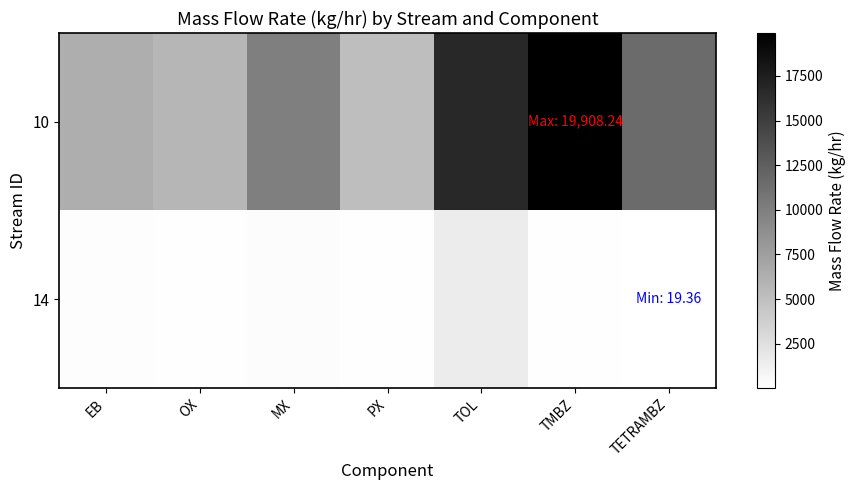

Reading left to right, extract all data points from this chart.

10: EB=6342.7	OX=5752.6	MX=9994.0	PX=5141.3	TOL=16700.9	TMBZ=19908.2	TETRAMBZ=11541.2
14: EB=221.0	OX=143.1	MX=298.0	PX=159.8	TOL=1568.0	TMBZ=125.6	TETRAMBZ=19.4